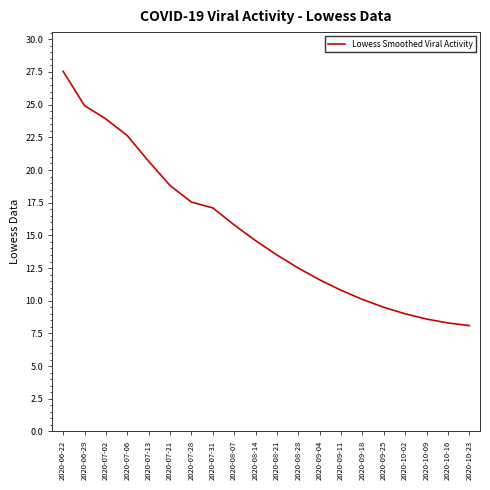

What position from the right is 2020-08-14?

11